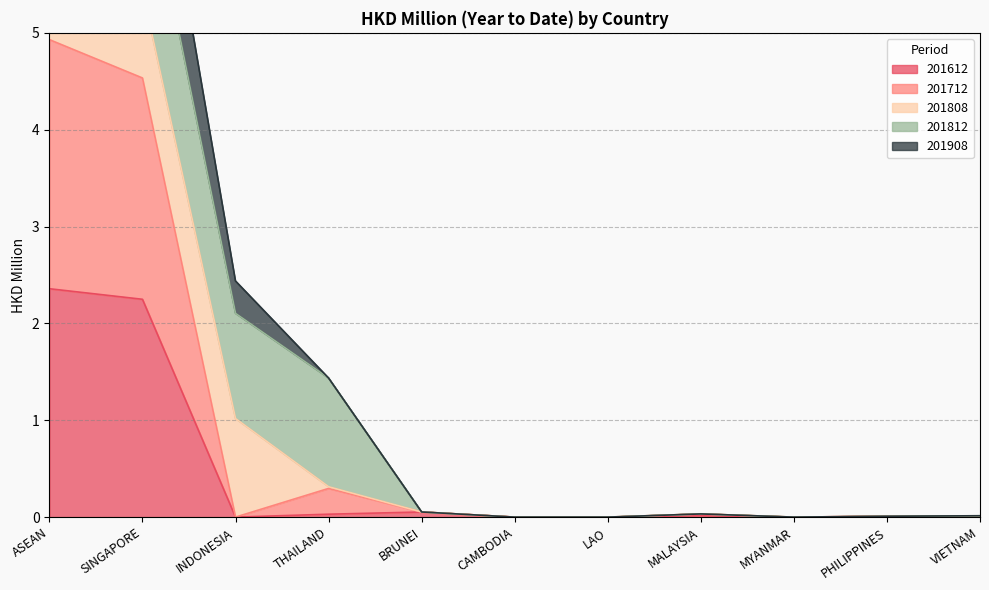

What is the sum of all 201908 values?

13.8